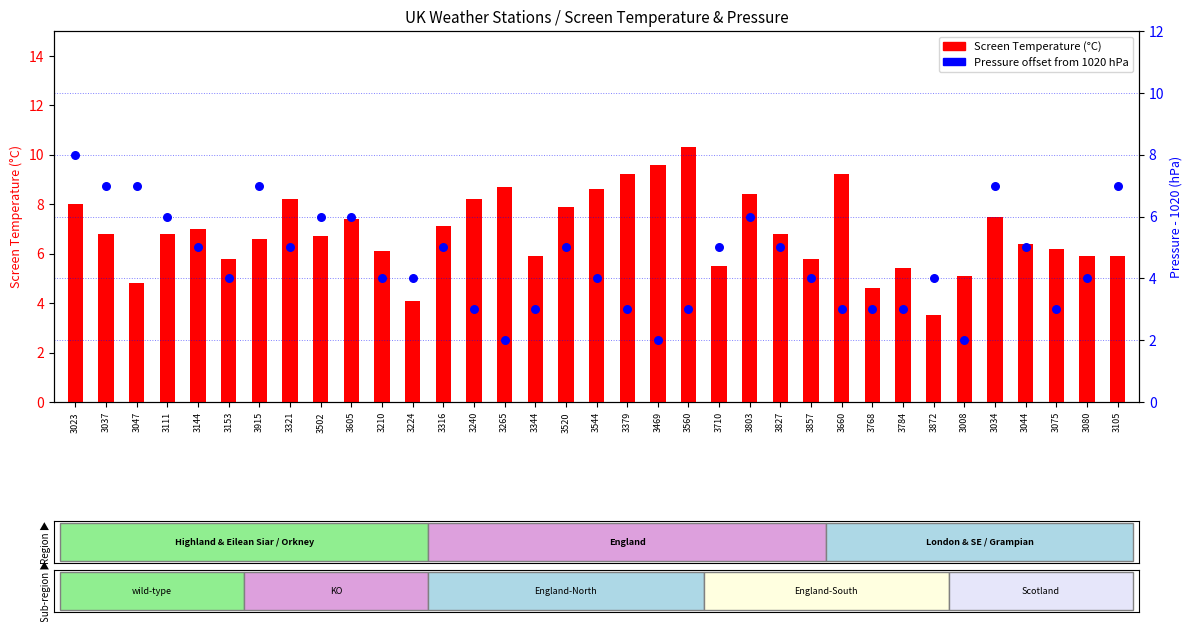

At how many categories does at least one series exceed 9?

4